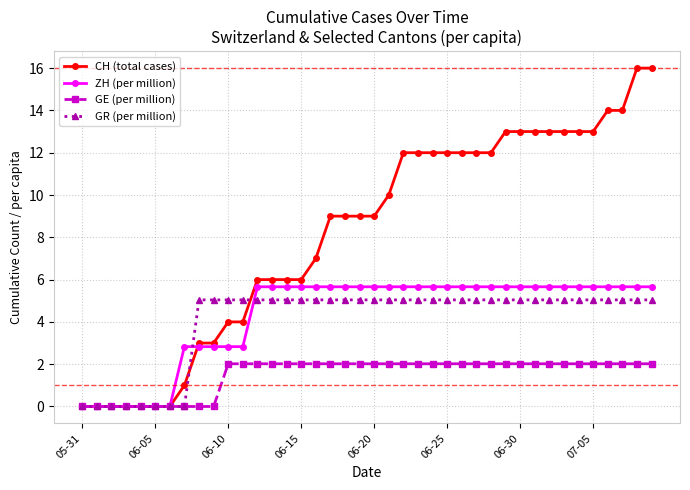

After their last crossing, which series has the higher values: CH (total cases) or GR (per million)?

CH (total cases)